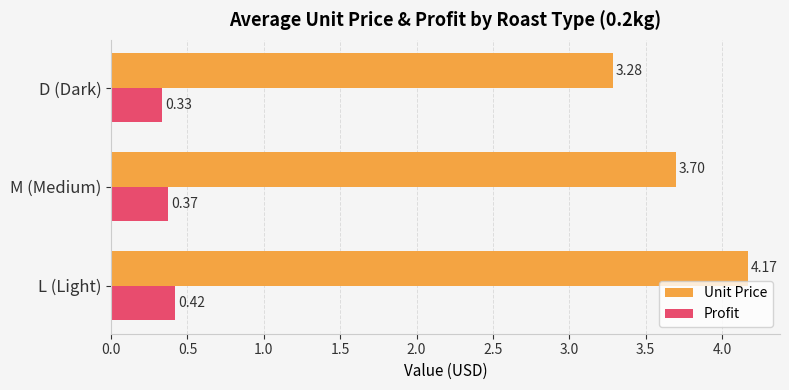

List the series in order of their peak value, highest first.

Unit Price, Profit